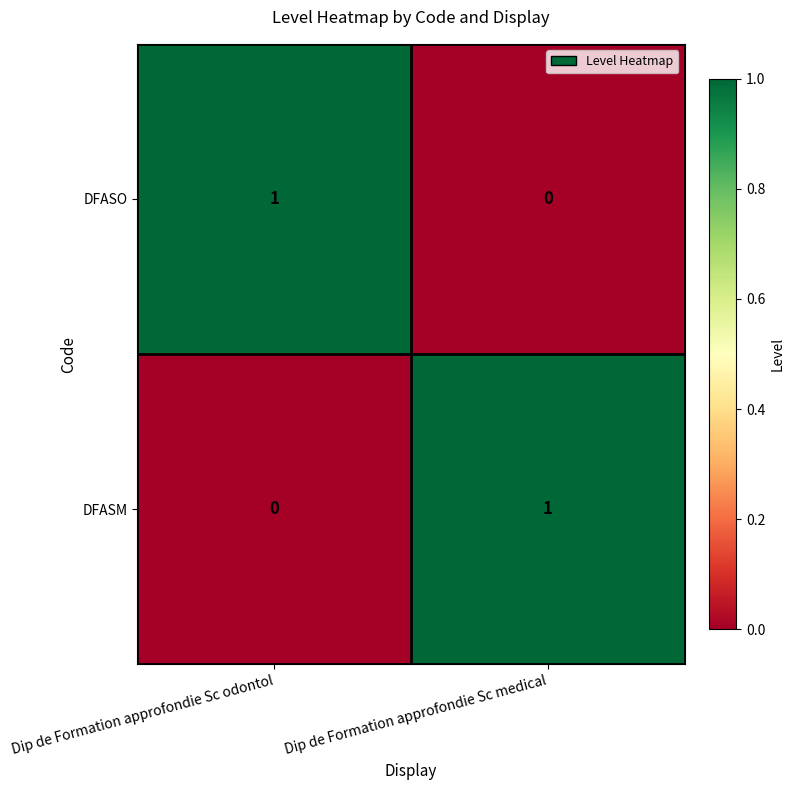

At Dip de Formation approfondie Sc medical, list the series in order from largest to smallest.

DFASM, DFASO